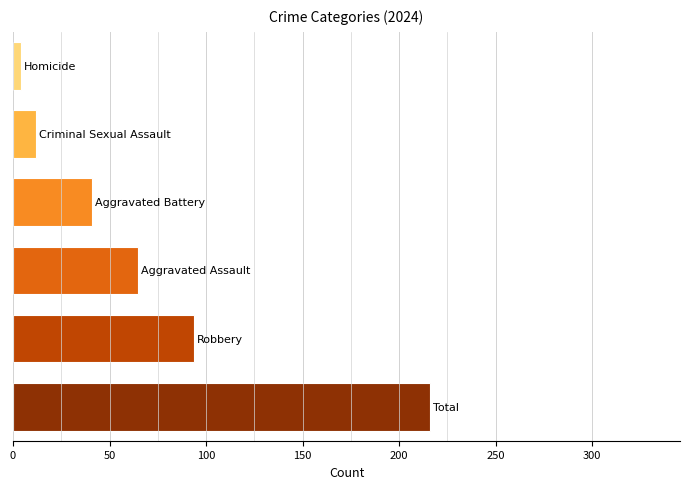

Reading top to bottom, extract all data points from this chart.

4	12	41	65	94	216